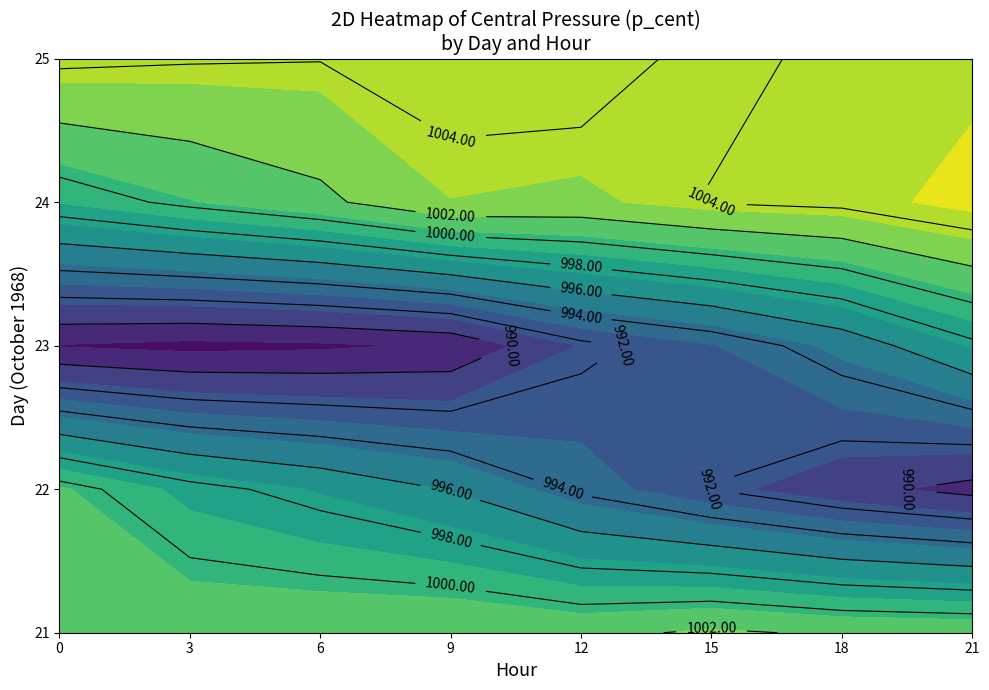

True or false: 21 has a value of 208.2 at 12.

False